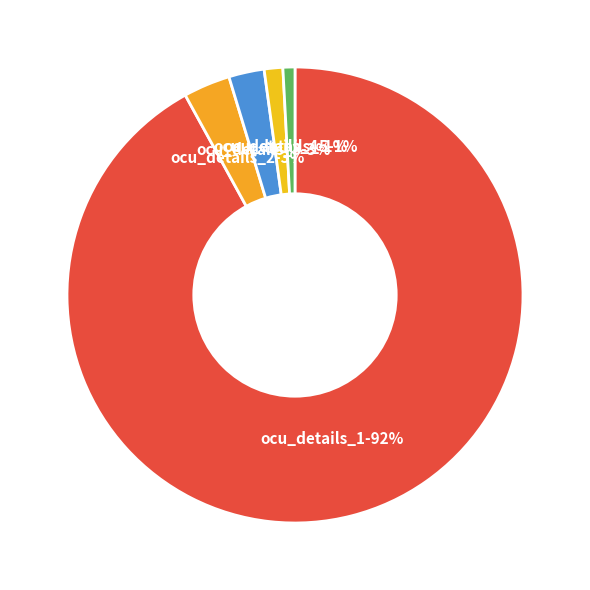

What is the smallest slice in the pie chart?

ocu_details_5